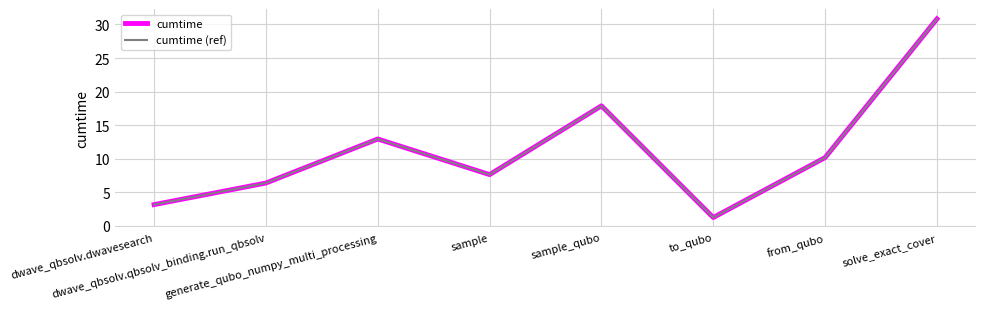

At which category does cumtime (ref) reach its first local valley?

sample